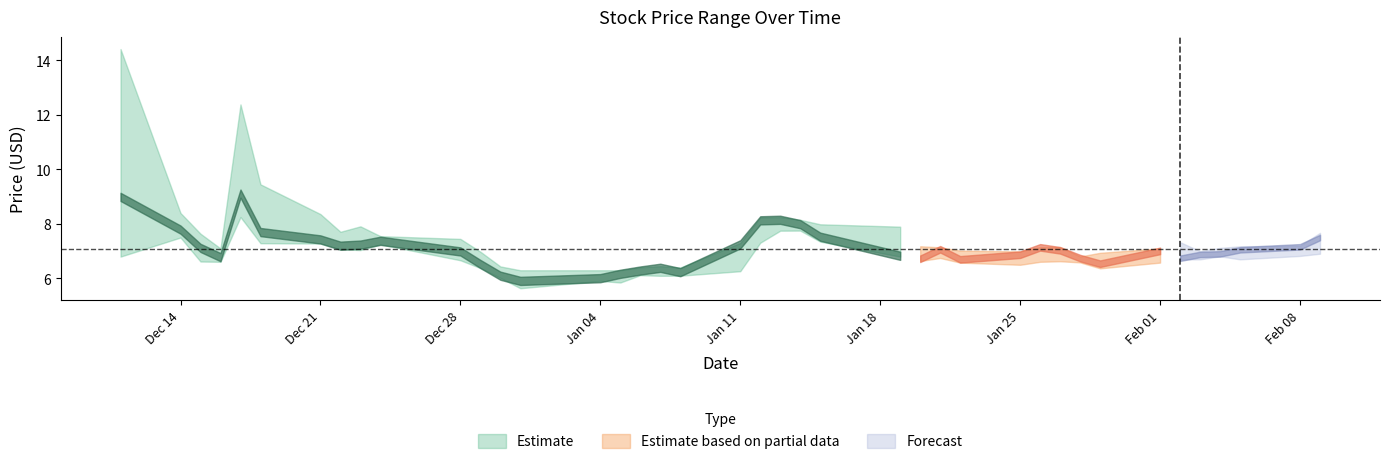

How many data points in High are above 7?

28